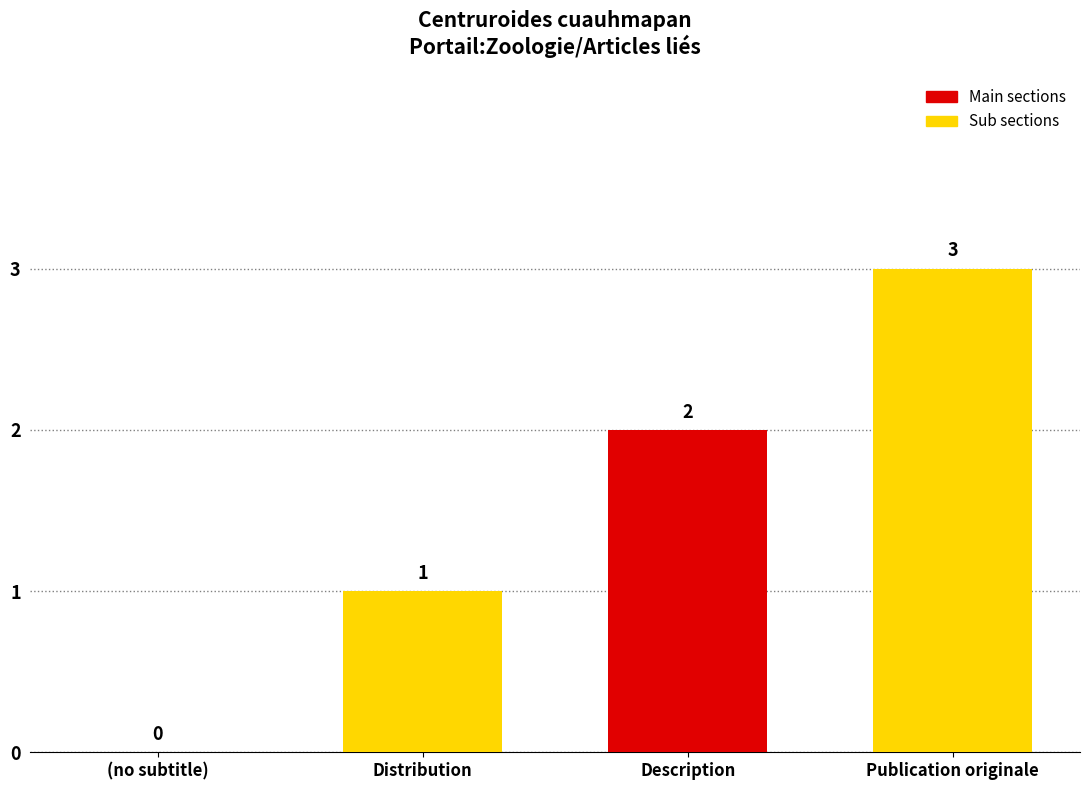

What is the approximate value at Publication originale?

3